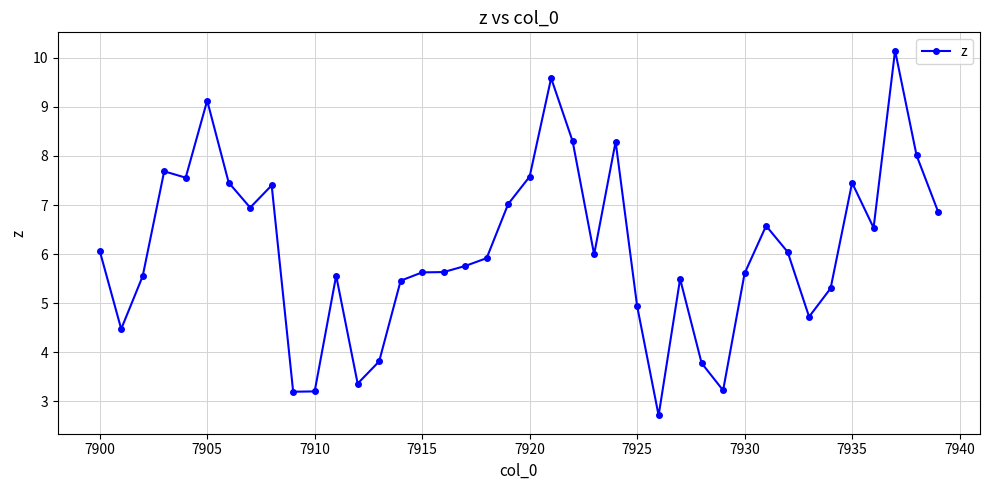

What is the greatest value displayed?

10.2